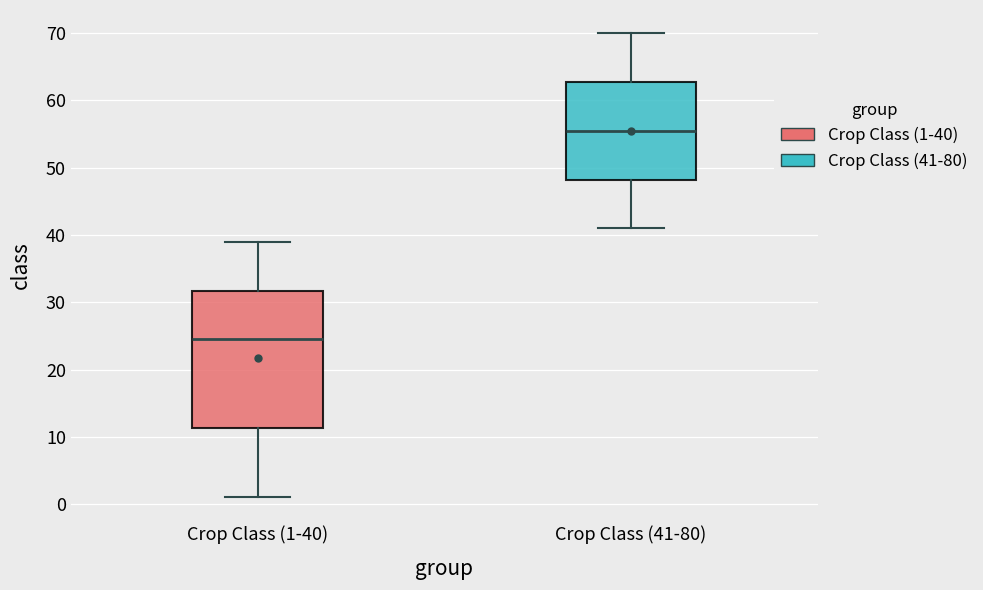

Reading left to right, transcribe this box plot: for each box, give where its median line is, the range the box spans, and where its two whiskers end, as read against the y-axis. The values are not printed on the chart, so give them approximately, as read against the axis.

Crop Class (1-40): median 25, box 11 to 32, whiskers 1 to 39
Crop Class (41-80): median 56, box 48 to 63, whiskers 41 to 70